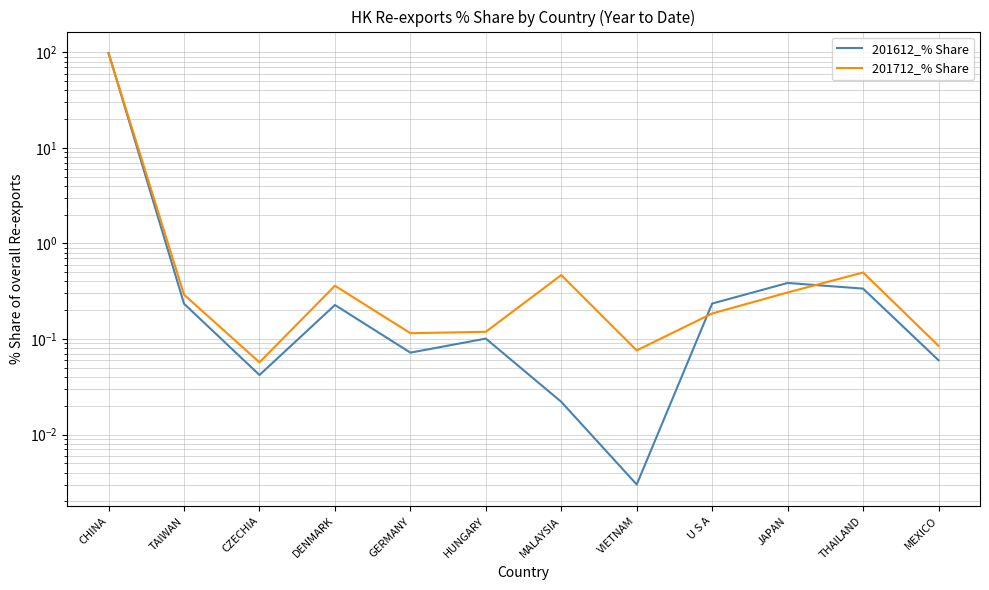

Reading left to right, list all the values displayed in this chart.

201612_% Share: 98.2	0.2	0.0	0.2	0.1	0.1	0.0	0.0	0.2	0.4	0.3	0.1
201712_% Share: 97.3	0.3	0.1	0.4	0.1	0.1	0.5	0.1	0.2	0.3	0.5	0.1